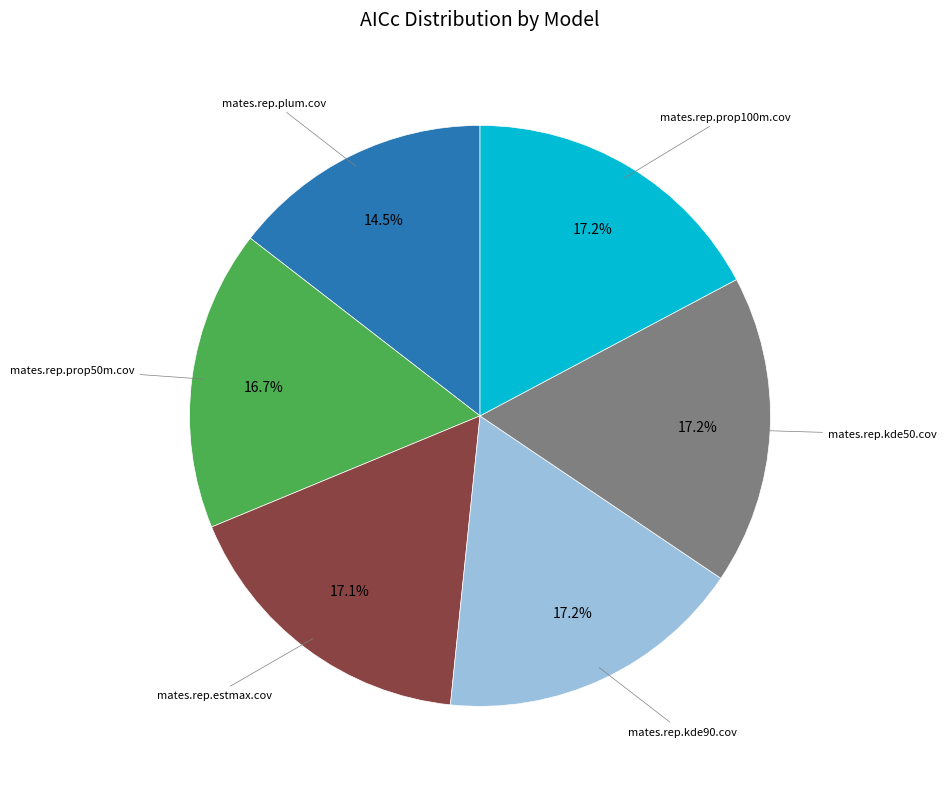

Does any single category account for the majority?

No